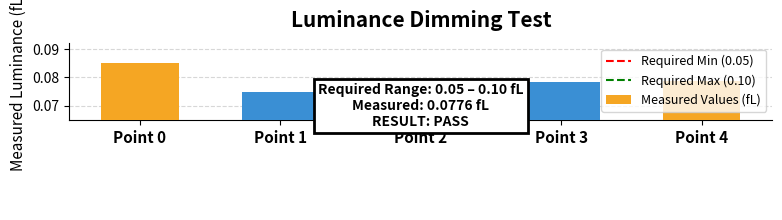

What is the maximum value shown in the chart?

0.1